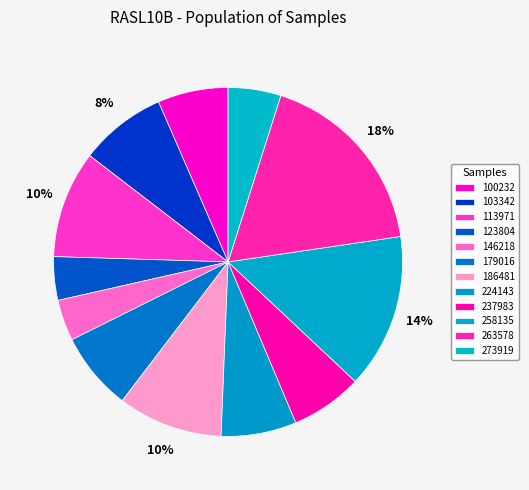

To the nearest percent, what portion does 263578 represent?

18%